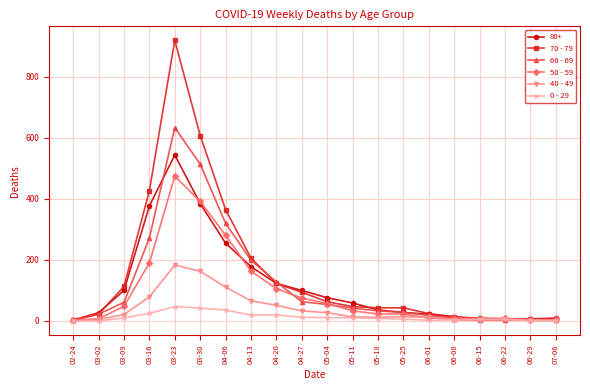

True or false: 80+ has a value of 385 at 03-30.

True